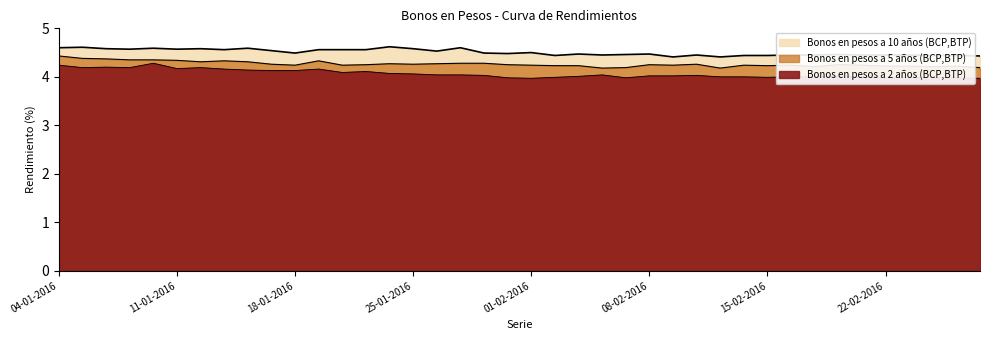

What is the label of the 13th point from the left?

20-01-2016